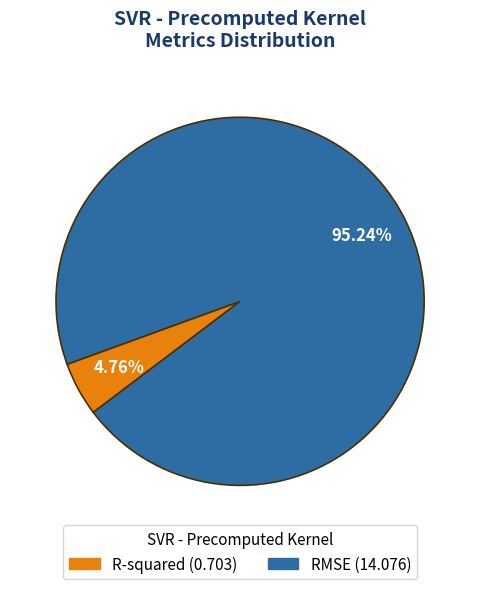

What percentage do R-squared and RMSE together represent?

100.0%